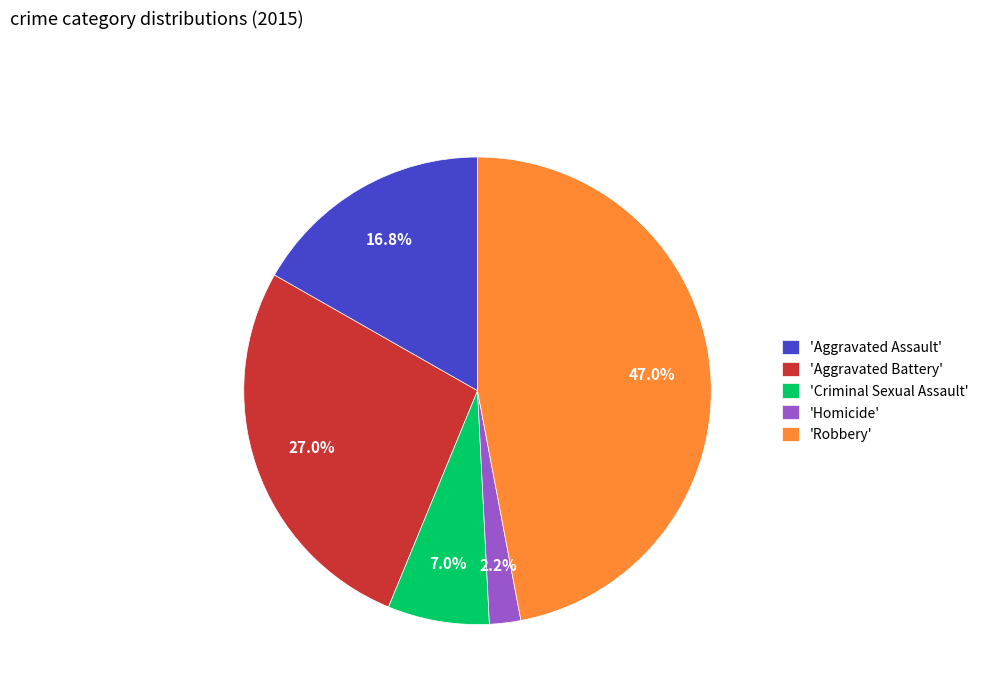

Is there any slice that represents more than half of the pie?

No